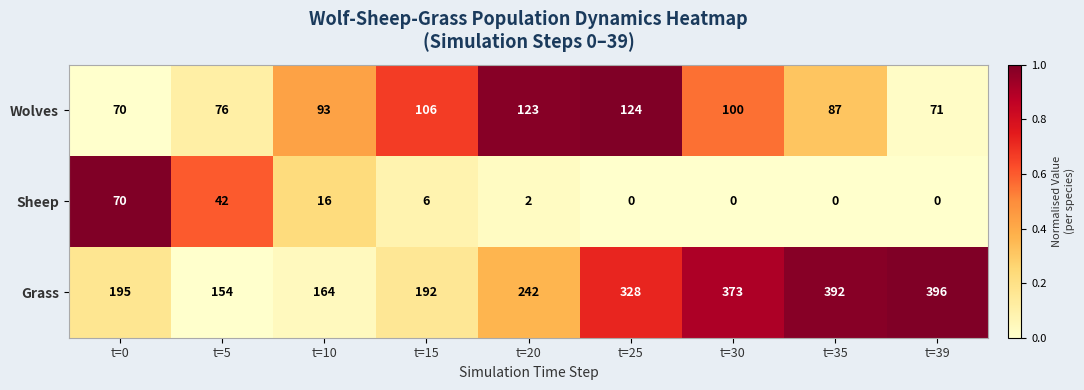

At how many categories does at least one series exceed 0?

9